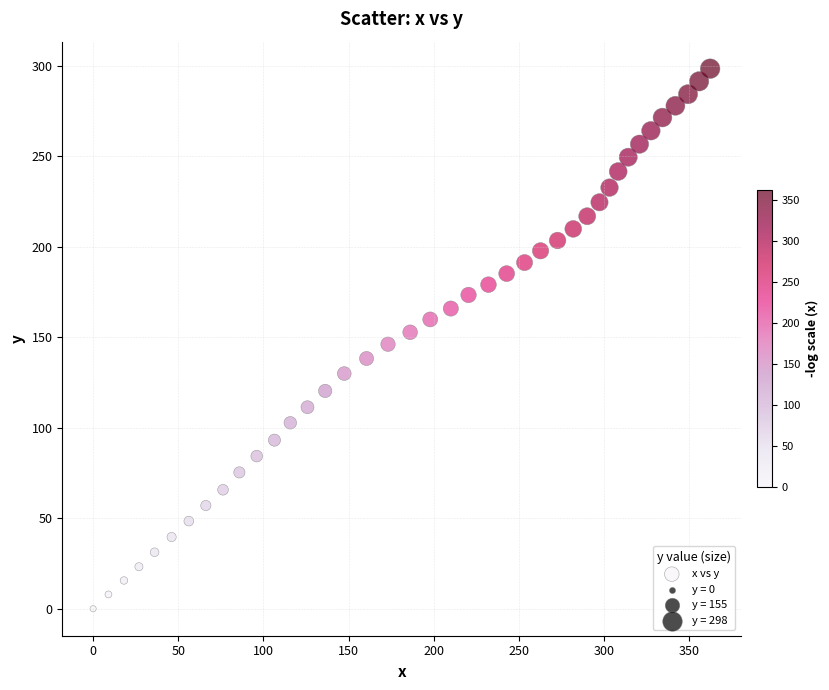

What is the range of X values (max minus min)?

362.4